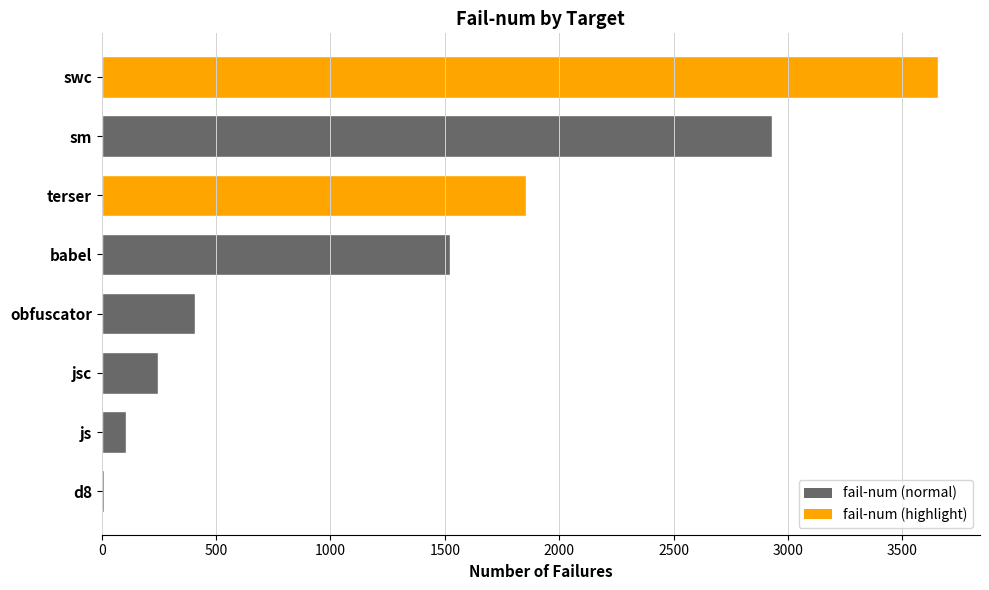

Reading top to bottom, extract all data points from this chart.

swc=3657	sm=2932	terser=1854	babel=1523	obfuscator=406	jsc=245	js=107	d8=12